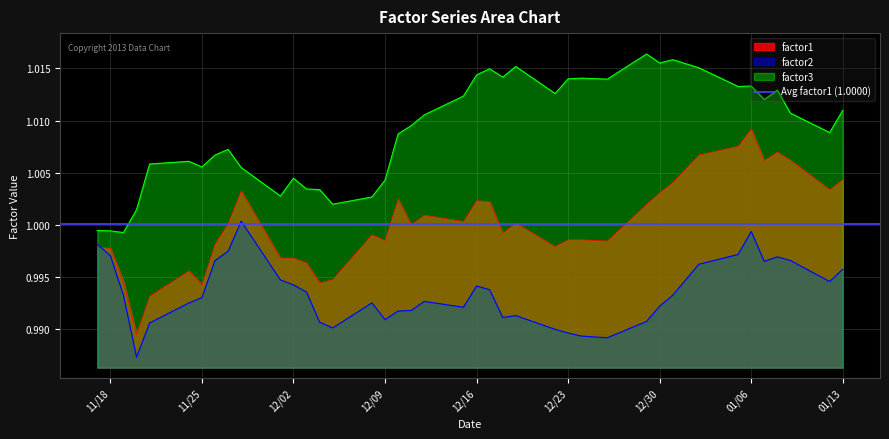

What is the value of the factor2 point at the 17th from the left?

1.0